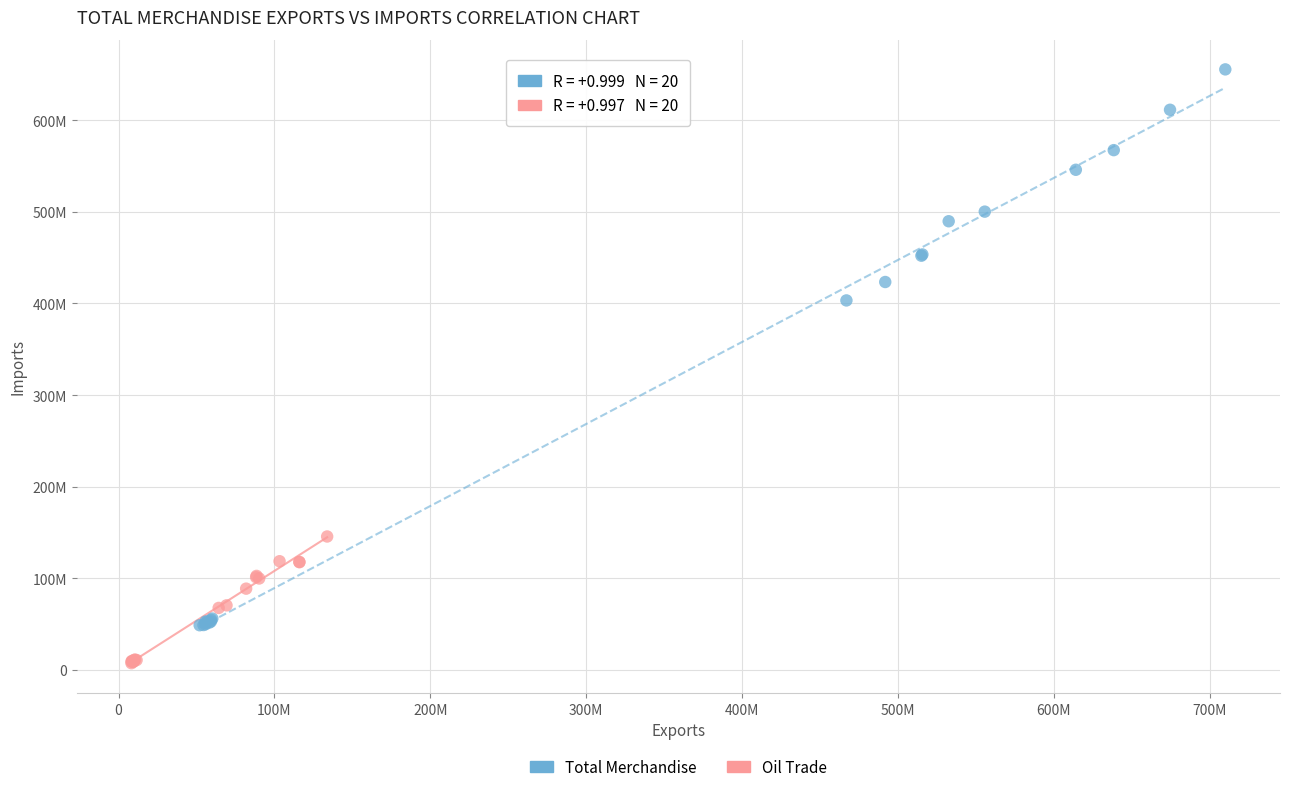

Which series contains the highest Y value?

Total Merchandise